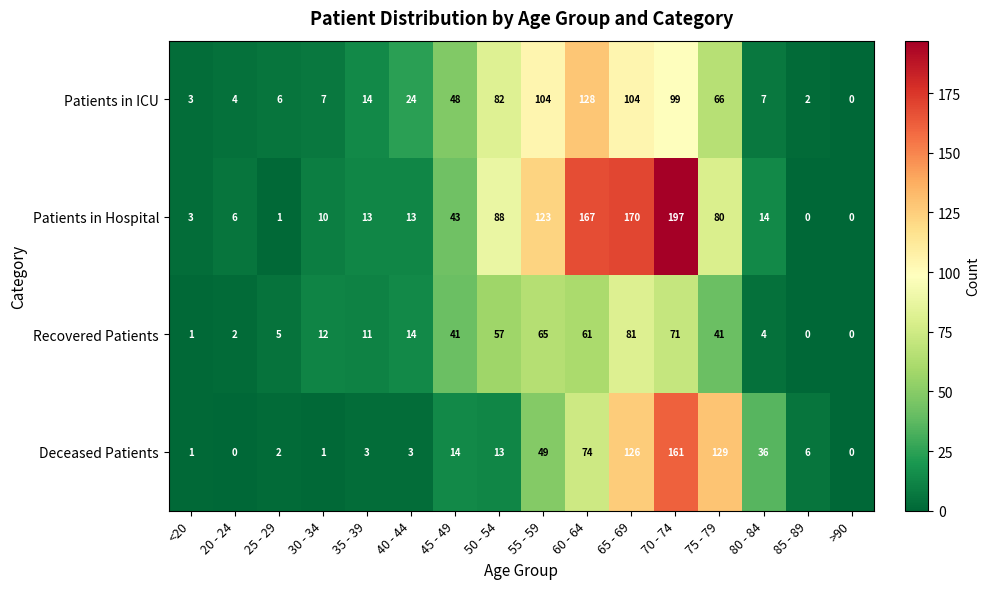

Which category has the highest value in the Patients in Hospital series?

70 - 74